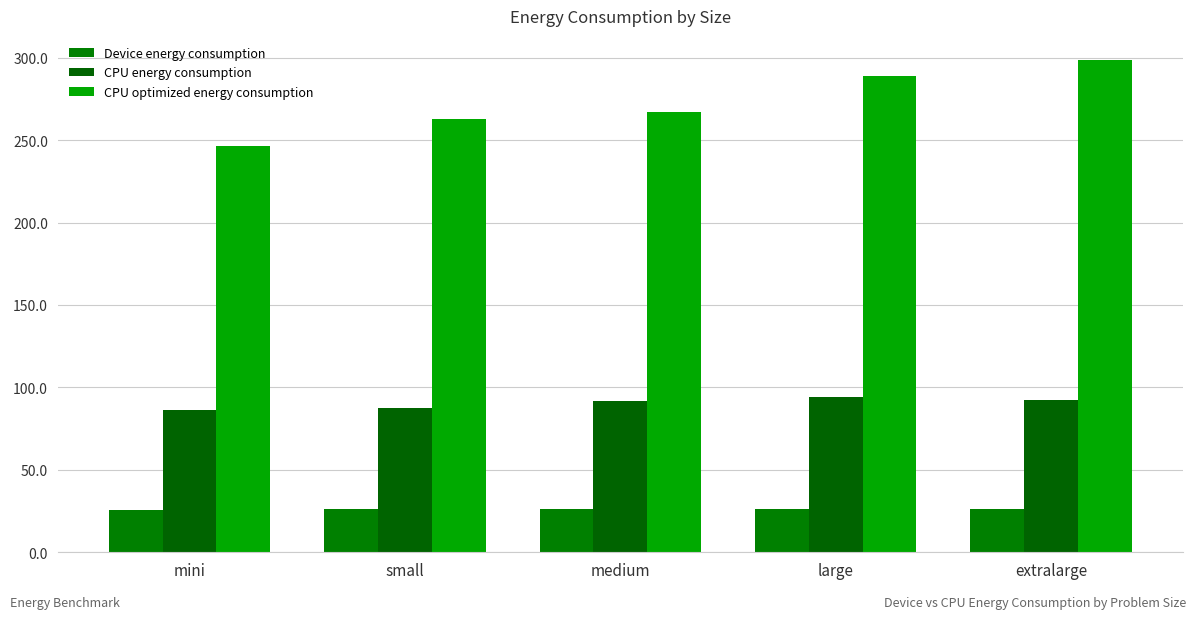

How many Device energy consumption values are between 25 and 26?

4